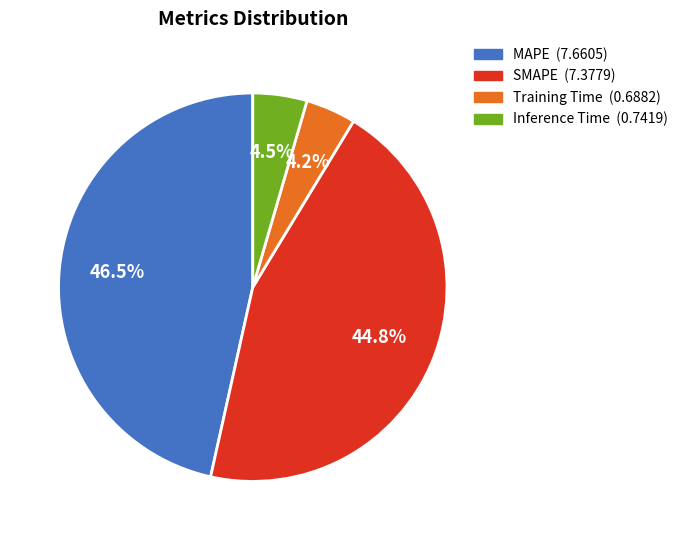

Which has a higher value, SMAPE or Training Time?

SMAPE